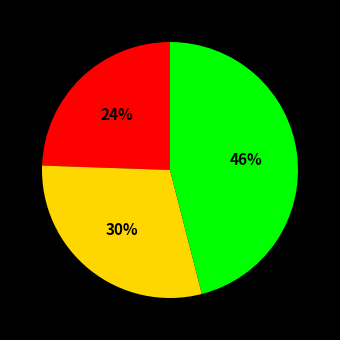

To the nearest percent, what is the average slice percentage?

33%